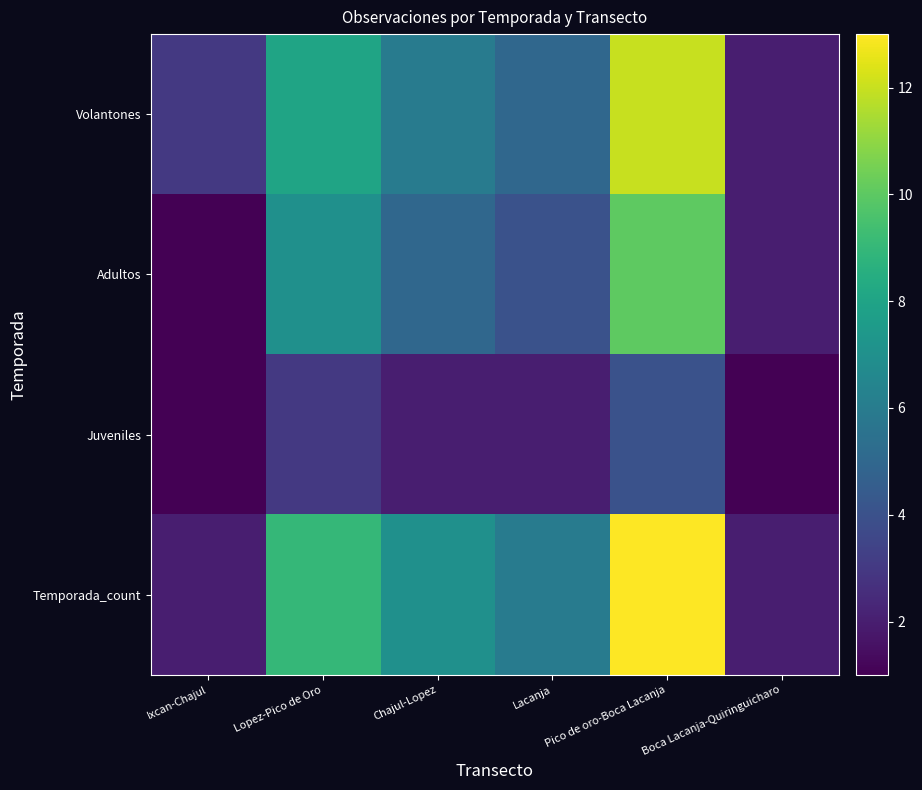

Between Ixcan-Chajul and Chajul-Lopez, which series saw the biggest shift?

Temporada_count